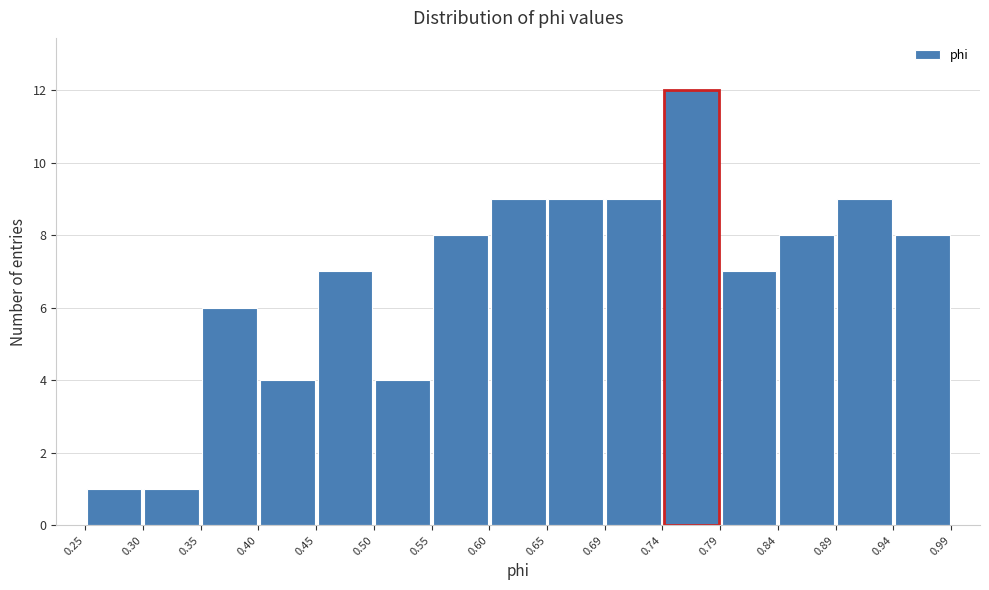

Over which range of the x-axis is the bar tallest?

0.74 to 0.79